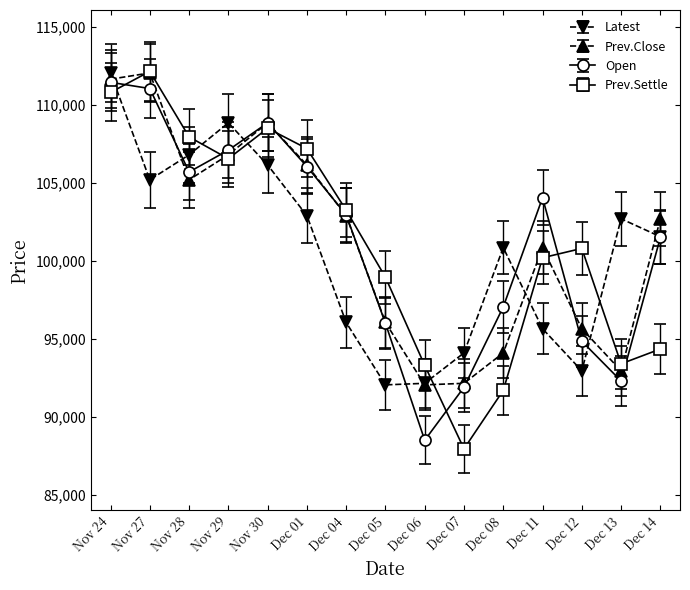

How many interior local valleys does the Prev.Settle series have?

3